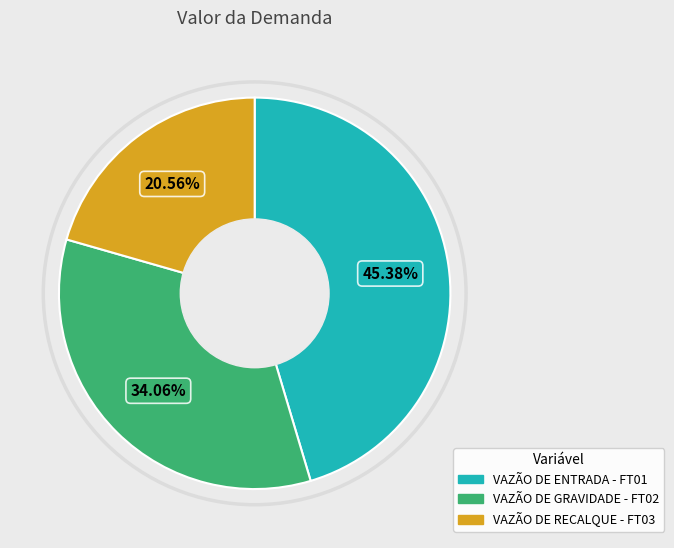

Do VAZÃO DE RECALQUE - FT03 and VAZÃO DE ENTRADA - FT01 together represent more than half of the pie?

Yes